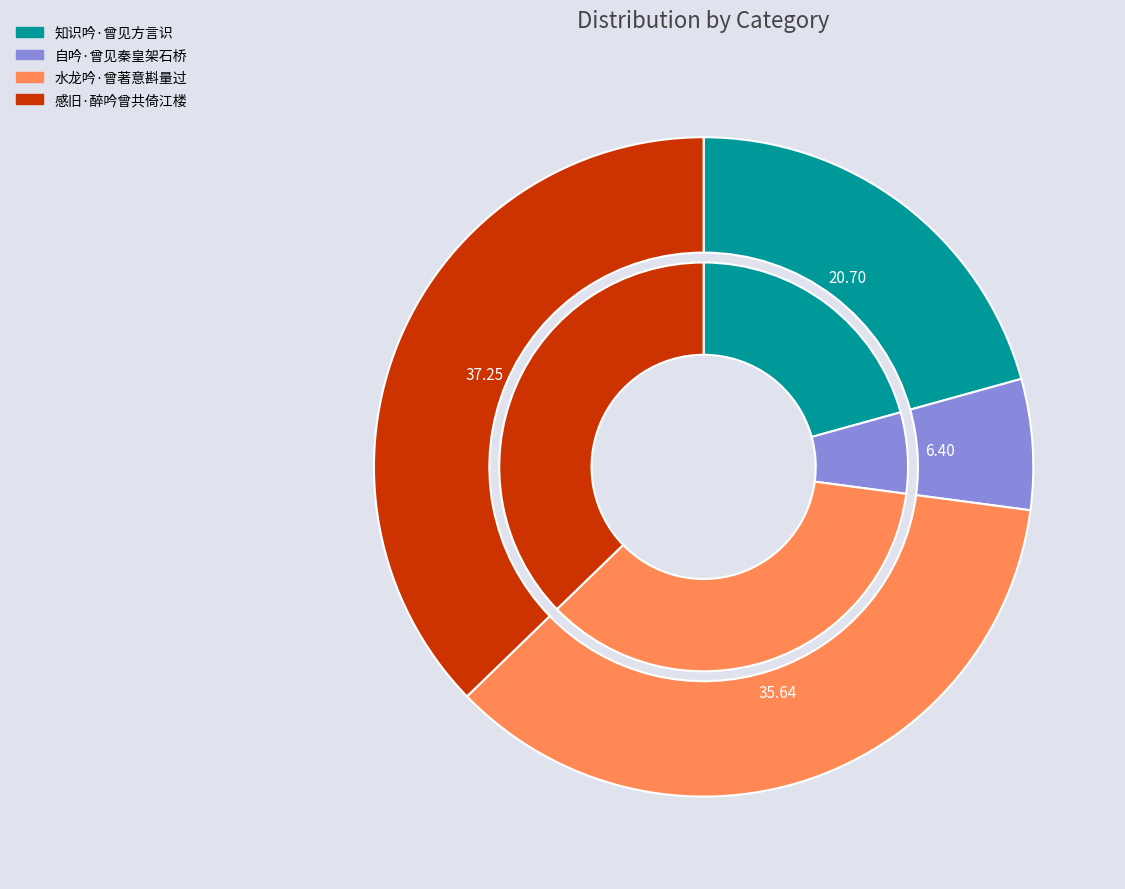

True or false: 感旧·醉吟曾共倚江楼 accounts for 30% of the total.

False